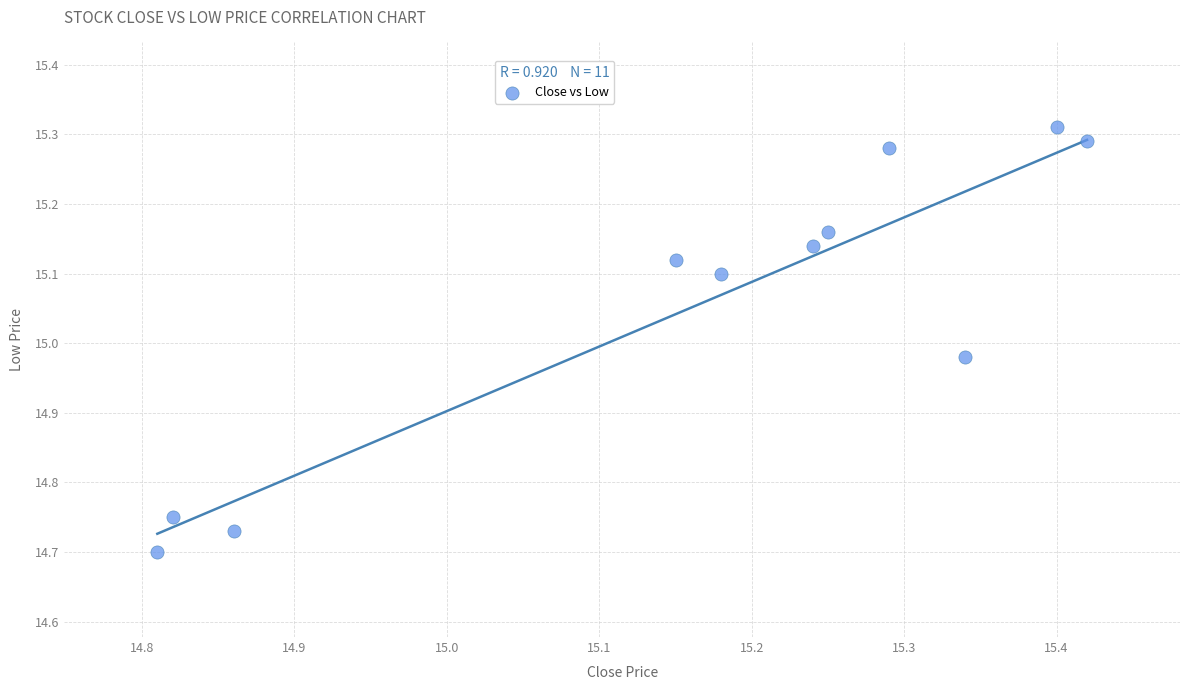

What is the range of Y values (max minus min)?

0.6